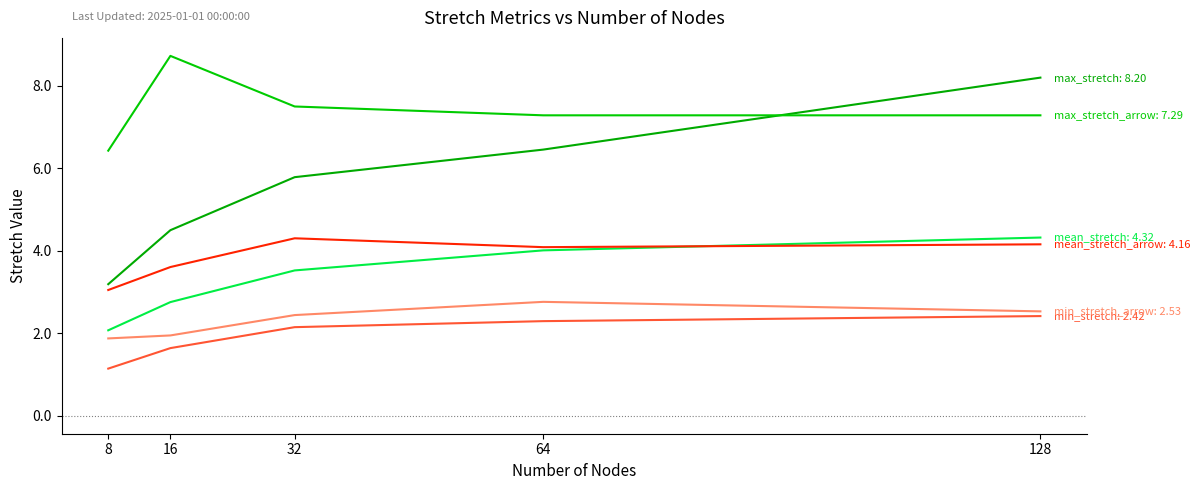

How many lines are shown in the chart?

6